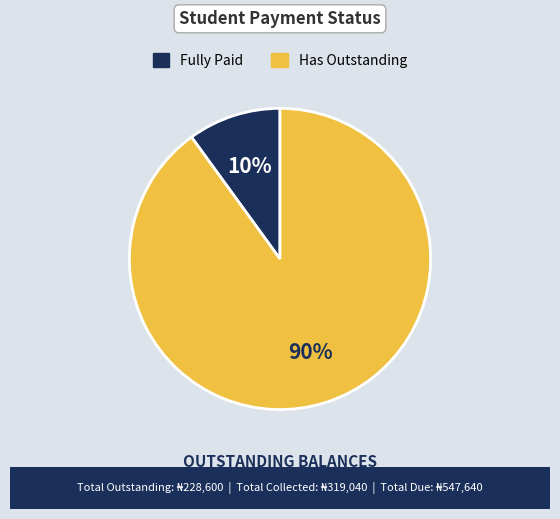

To the nearest percent, what is the difference between the largest and smallest slice percentages?

80%